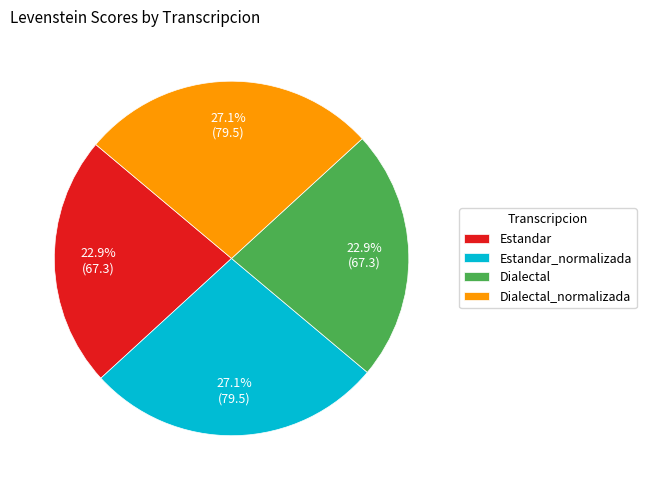

What percentage do Estandar and Estandar_normalizada together represent?

50.0%